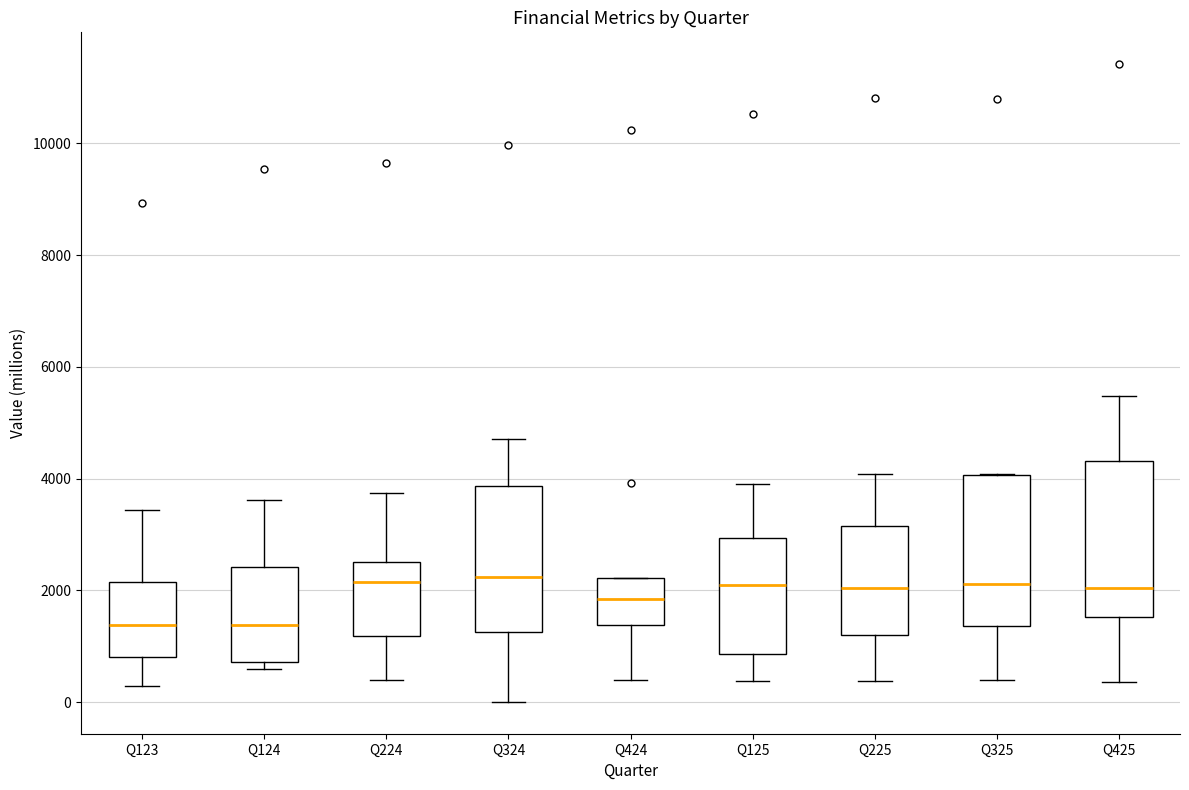

Where is the lower edge of the box for Q325 on the y-axis? The values are not printed on the chart, so give them approximately, as read against the axis.

1400